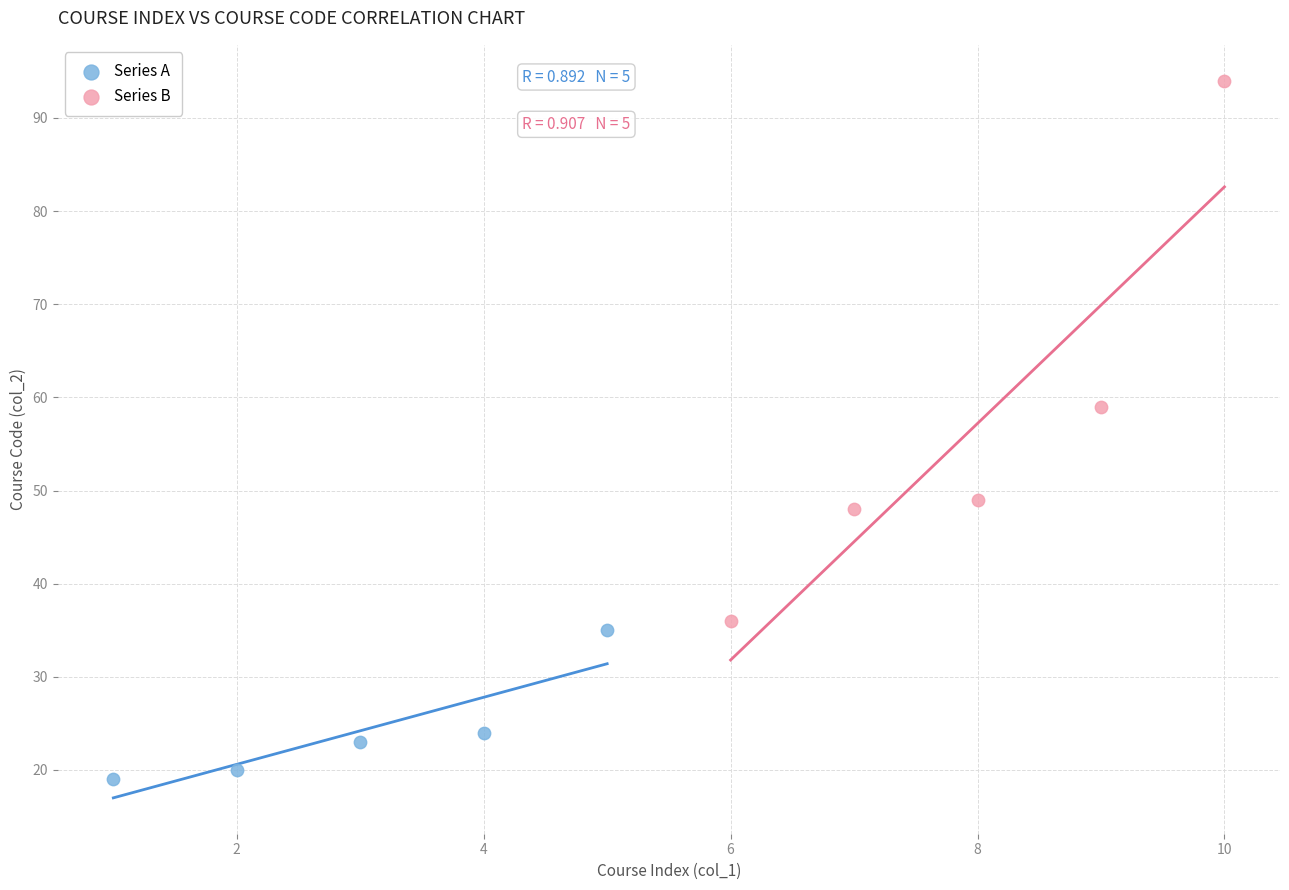

What are all the series names shown in the legend?

Series A, Series B